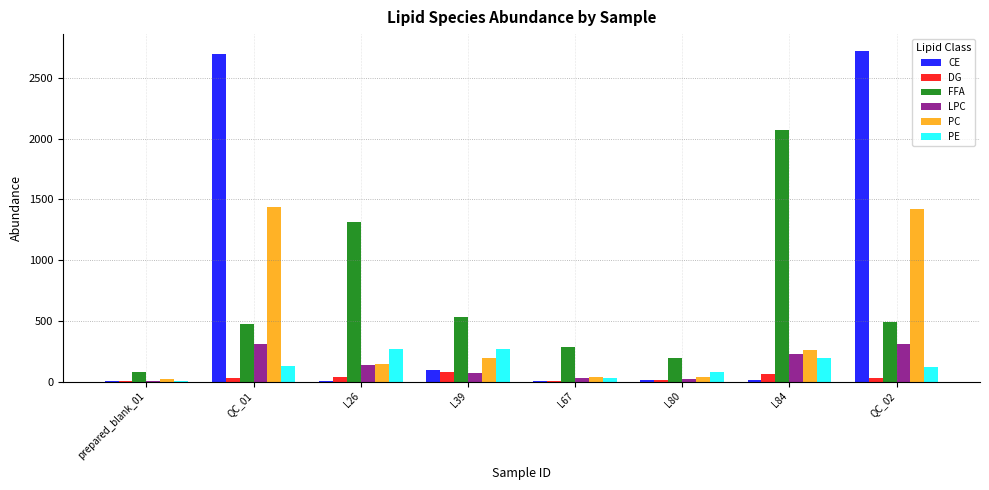

What is the maximum value shown in the chart?

2724.2